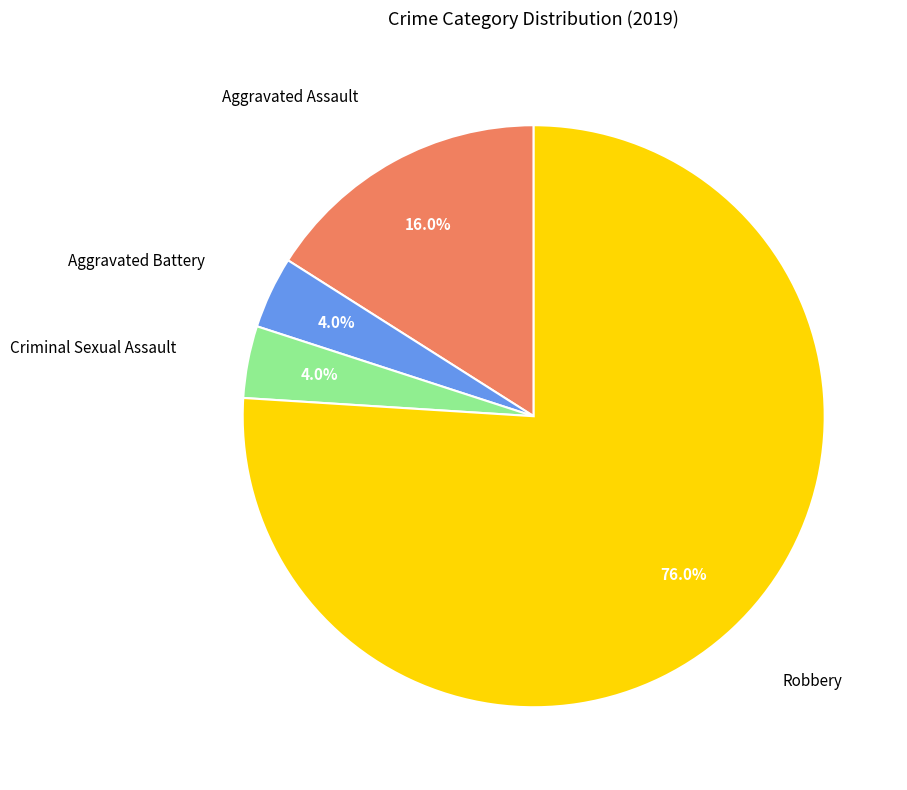

To the nearest percent, what is the difference between the largest and smallest slice percentages?

72%